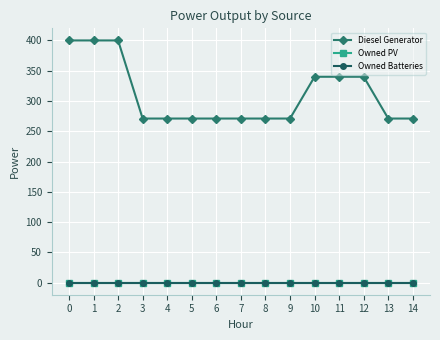

Does the chart have visible grid lines?

Yes